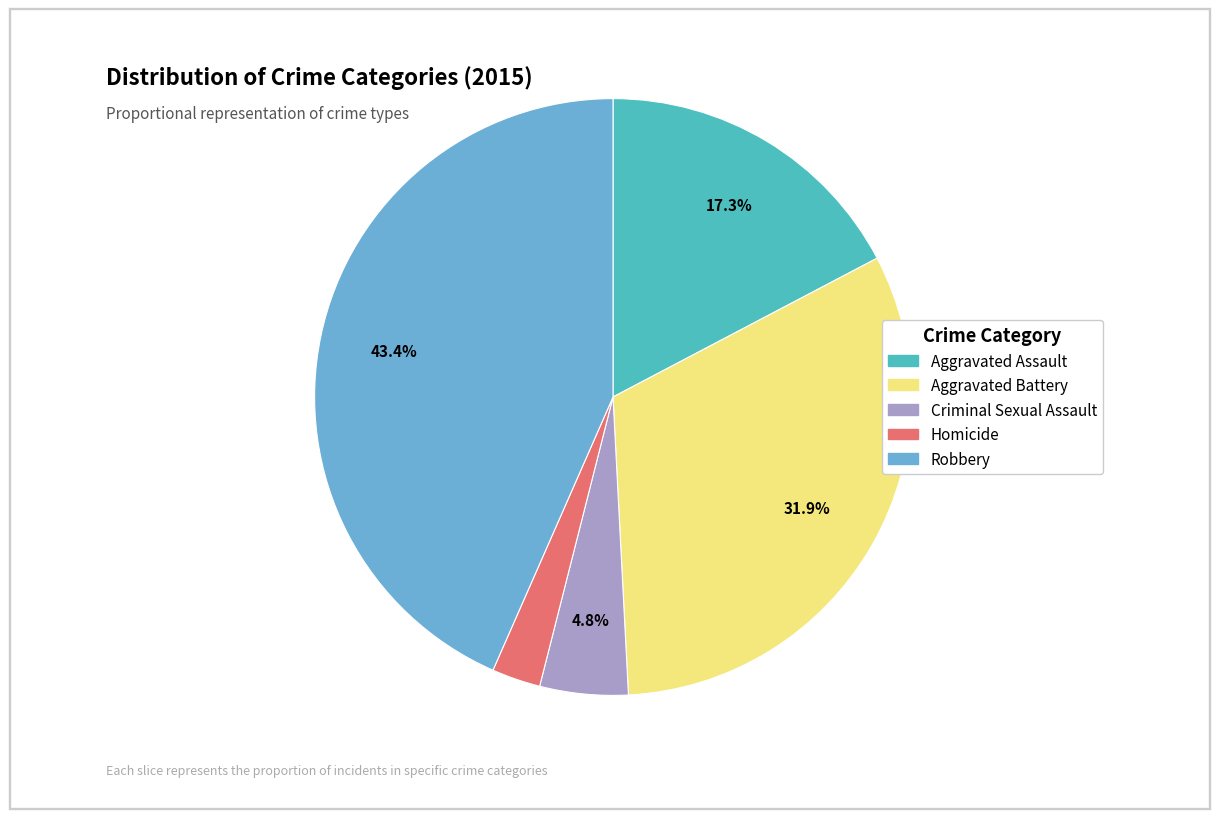

Approximately how many times larger is the value at Criminal Sexual Assault compared to Homicide?

1.8